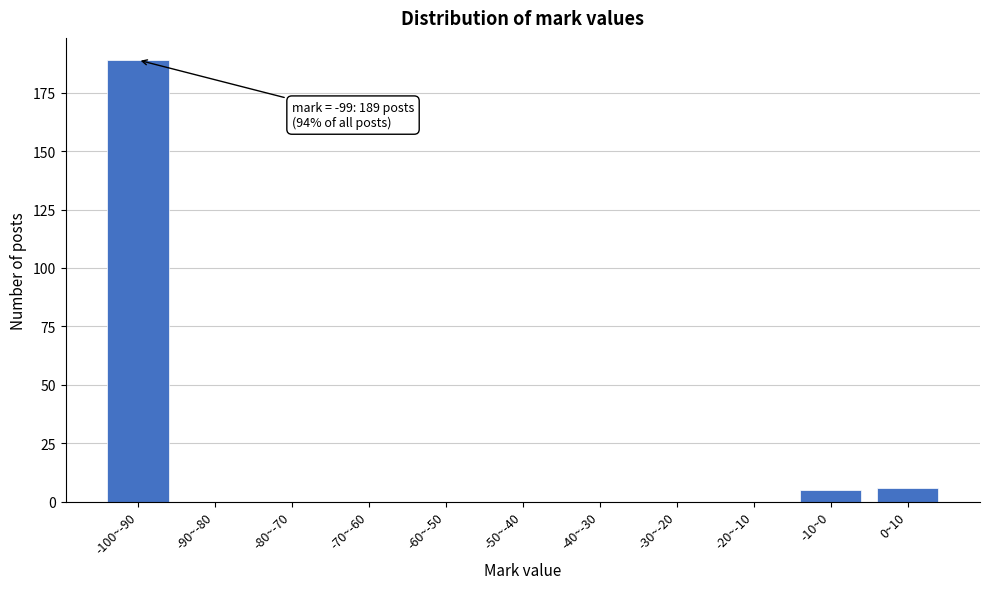

Reading left to right, extract all data points from this chart.

-100~-90=189	-90~-80=0	-80~-70=0	-70~-60=0	-60~-50=0	-50~-40=0	-40~-30=0	-30~-20=0	-20~-10=0	-10~0=5	0~10=6